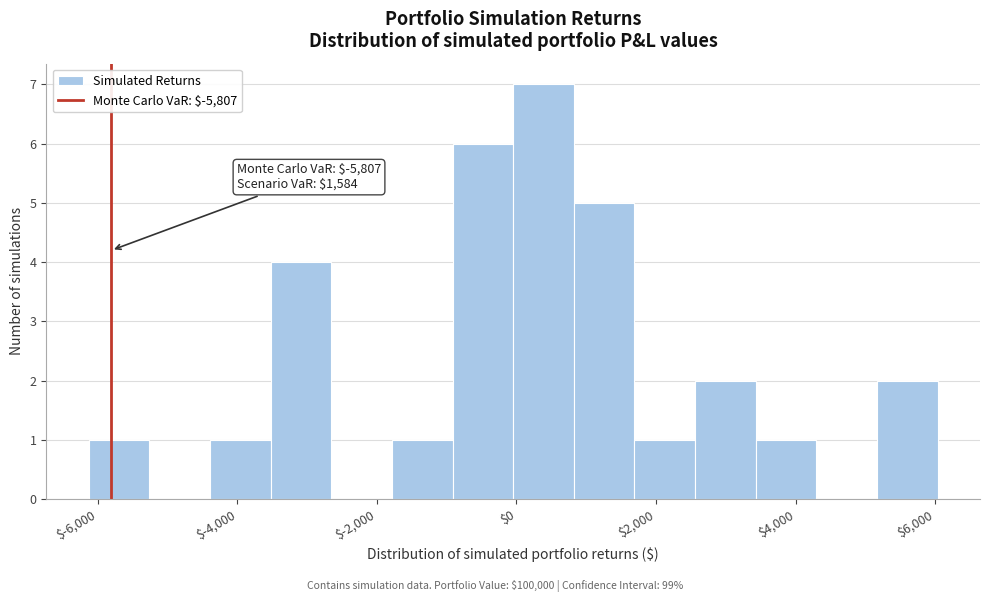

Over which range of the x-axis is the bar tallest?

0 to 800